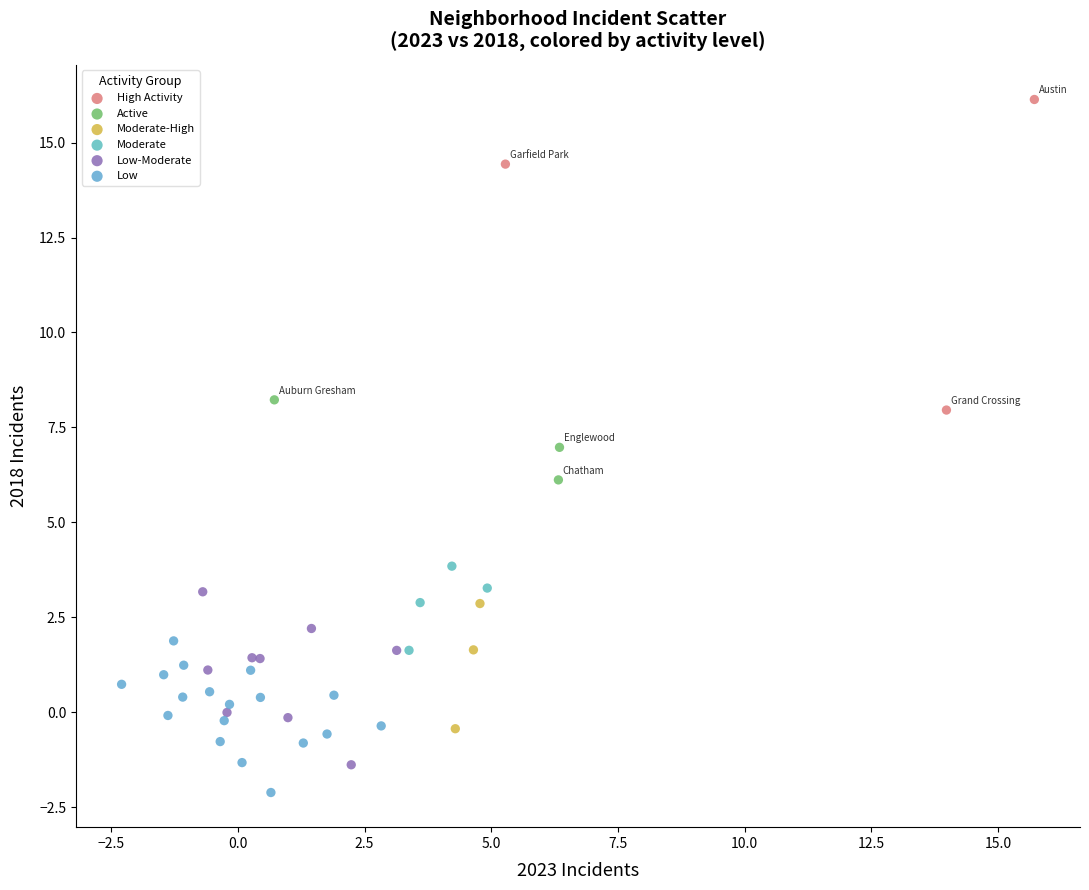

Which series contains the lowest Y value?

Low